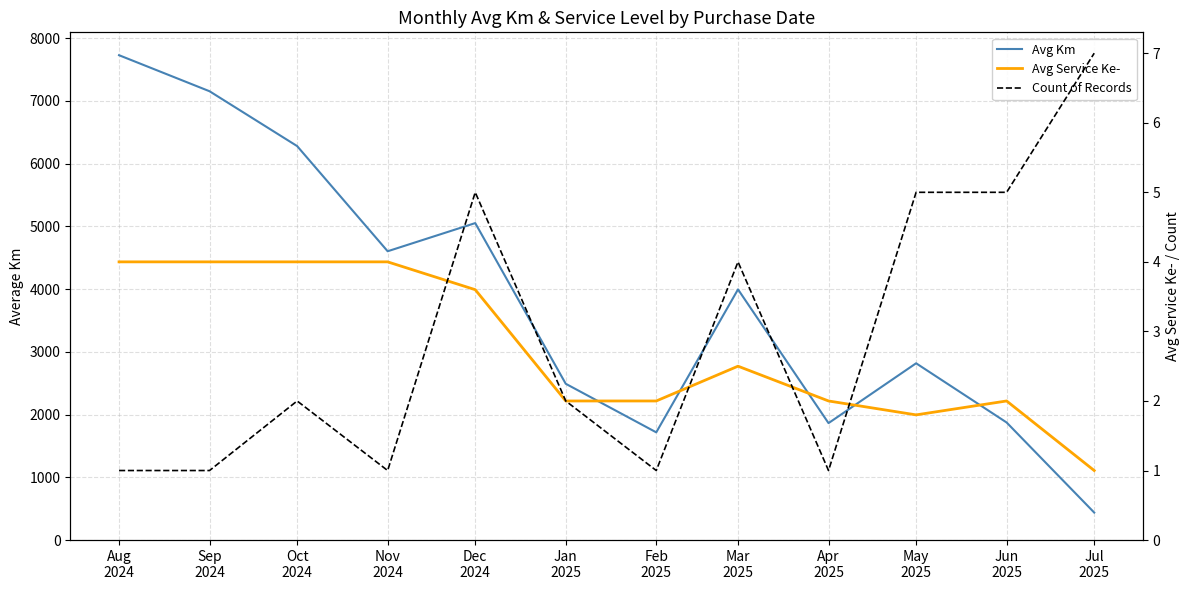

List the series in order of their peak value, highest first.

Avg Km, Count of Records, Avg Service Ke-